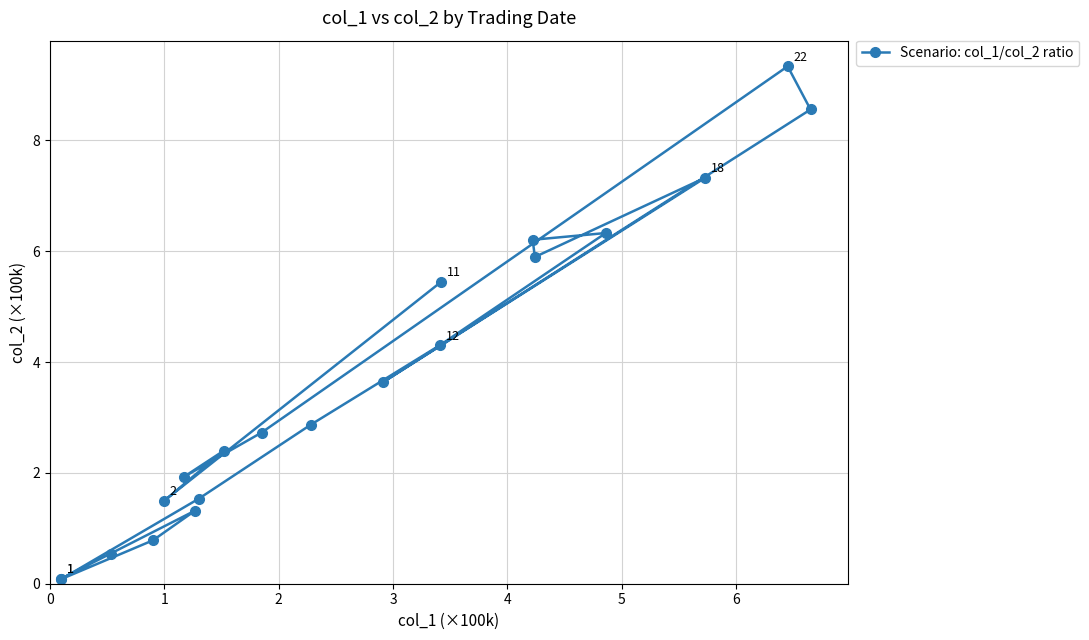

What is the sum of all values?

72.8